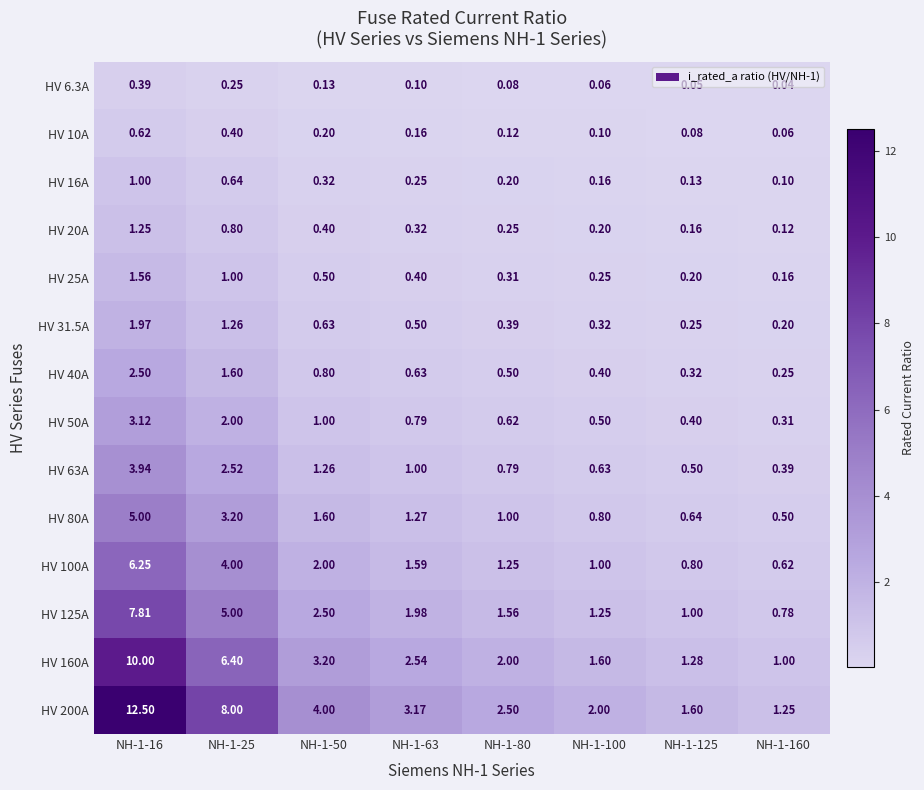

Is the value of HV 25A at NH-1-63 greater than the value of HV 63A at NH-1-160?

Yes